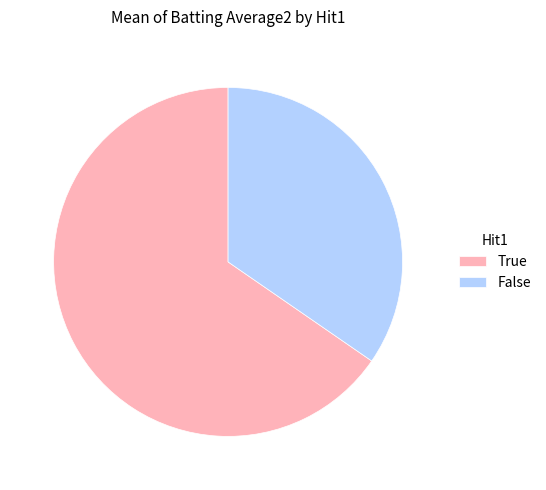

Is it true that False is 1% of the pie?

False